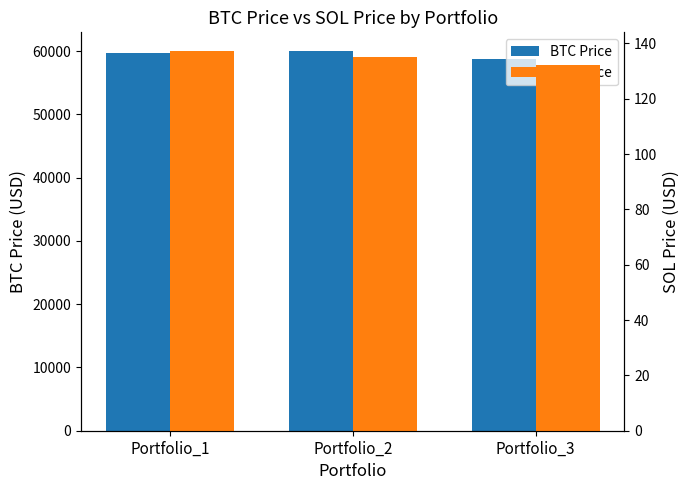

Read the SOL Price value at Portfolio_3.

132.1